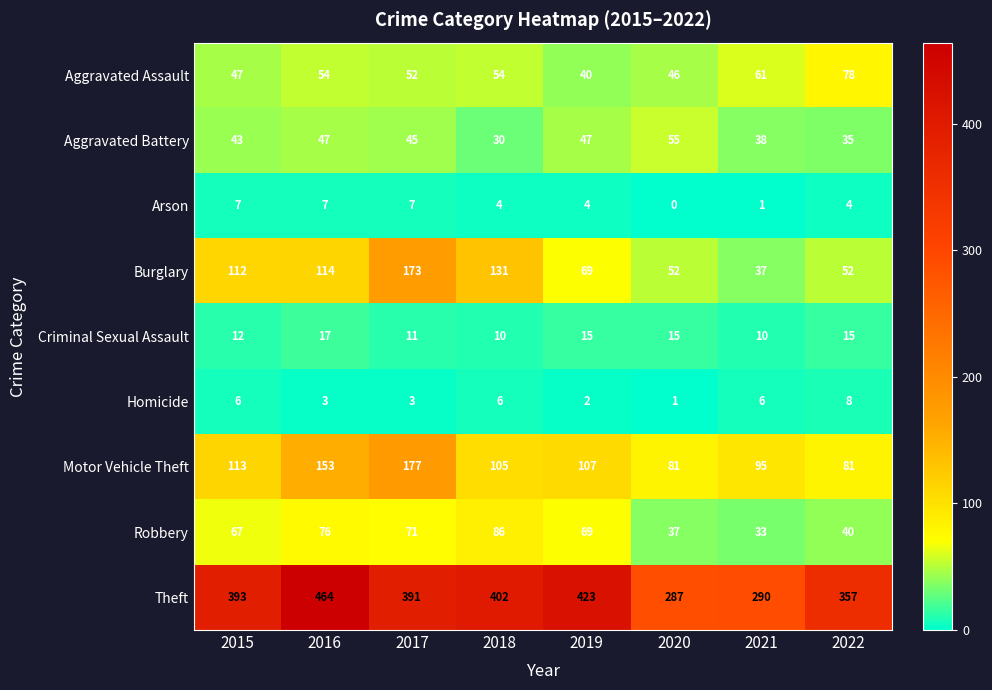

What is the average value of the Robbery series?

60